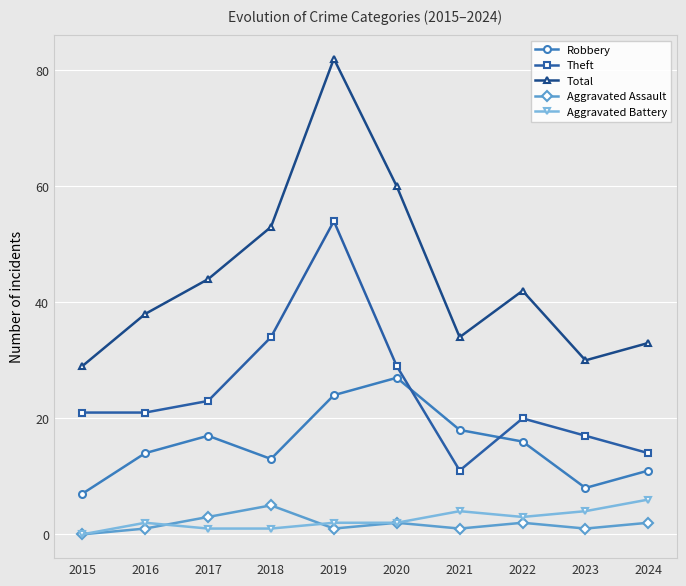

What is the greatest value displayed?

82